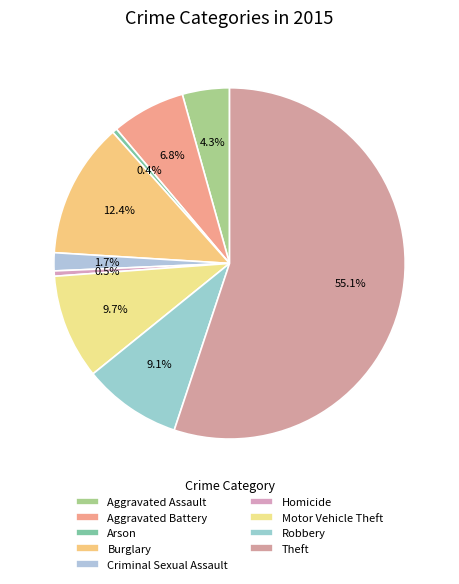

How many segments does this pie chart have?

9